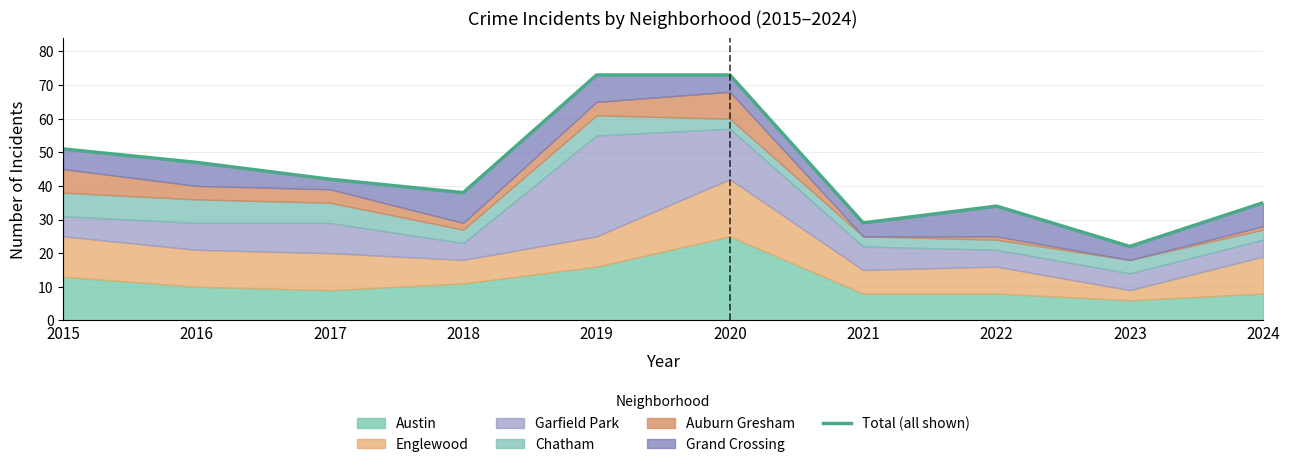

Reading right to left, what are all the values shown in this chart?

35	22	34	29	73	73	38	42	47	51